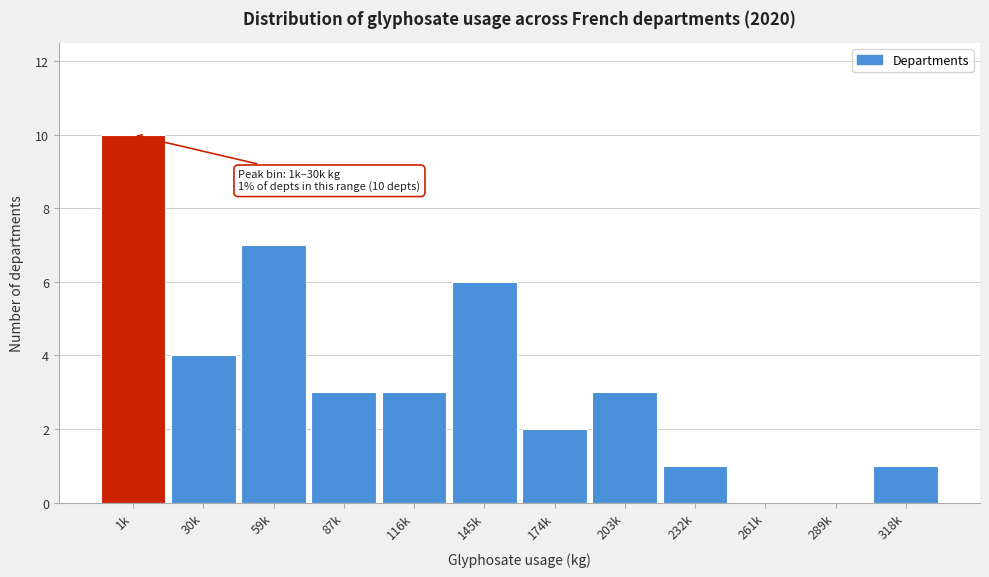

Reading left to right, extract all data points from this chart.

1k=10	30k=4	59k=7	87k=3	116k=3	145k=6	174k=2	203k=3	232k=1	261k=0	289k=0	318k=1